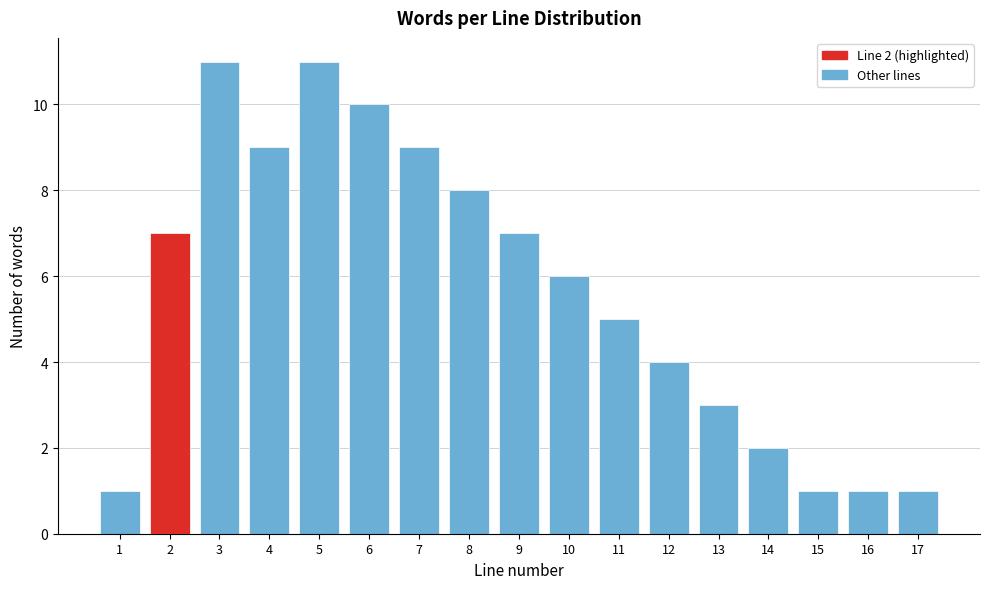

Reading left to right, extract all data points from this chart.

1	7	11	9	11	10	9	8	7	6	5	4	3	2	1	1	1